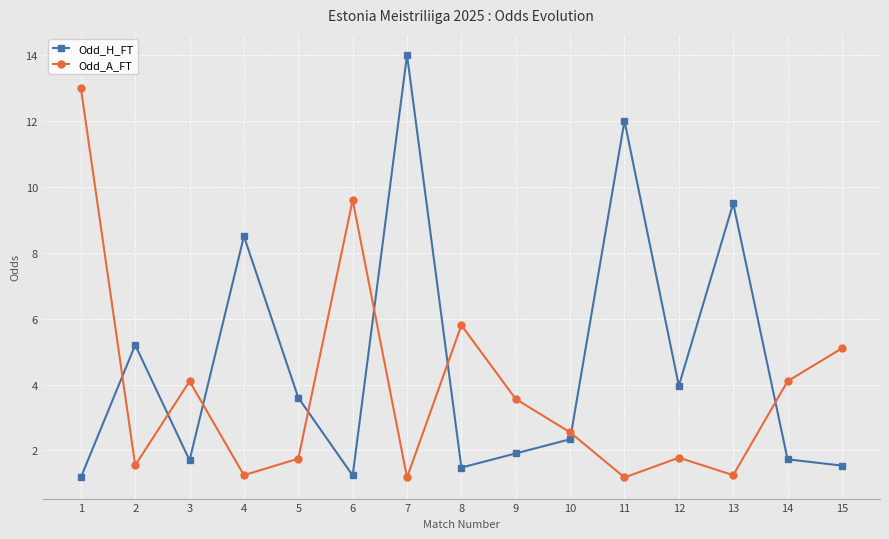

At how many categories does at least one series exceed 2?

15